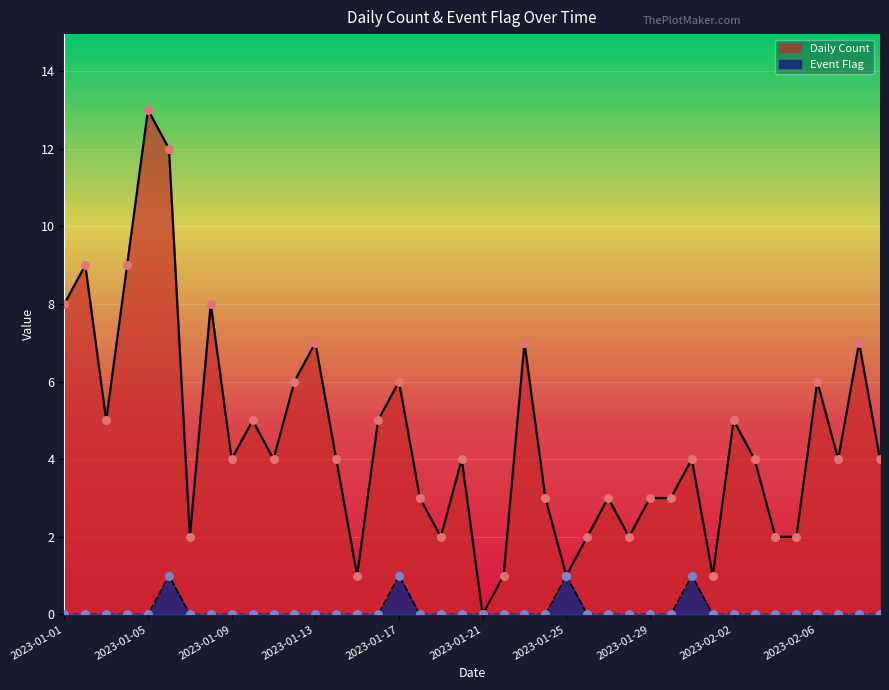

Which series has the largest total across all categories?

Daily Count